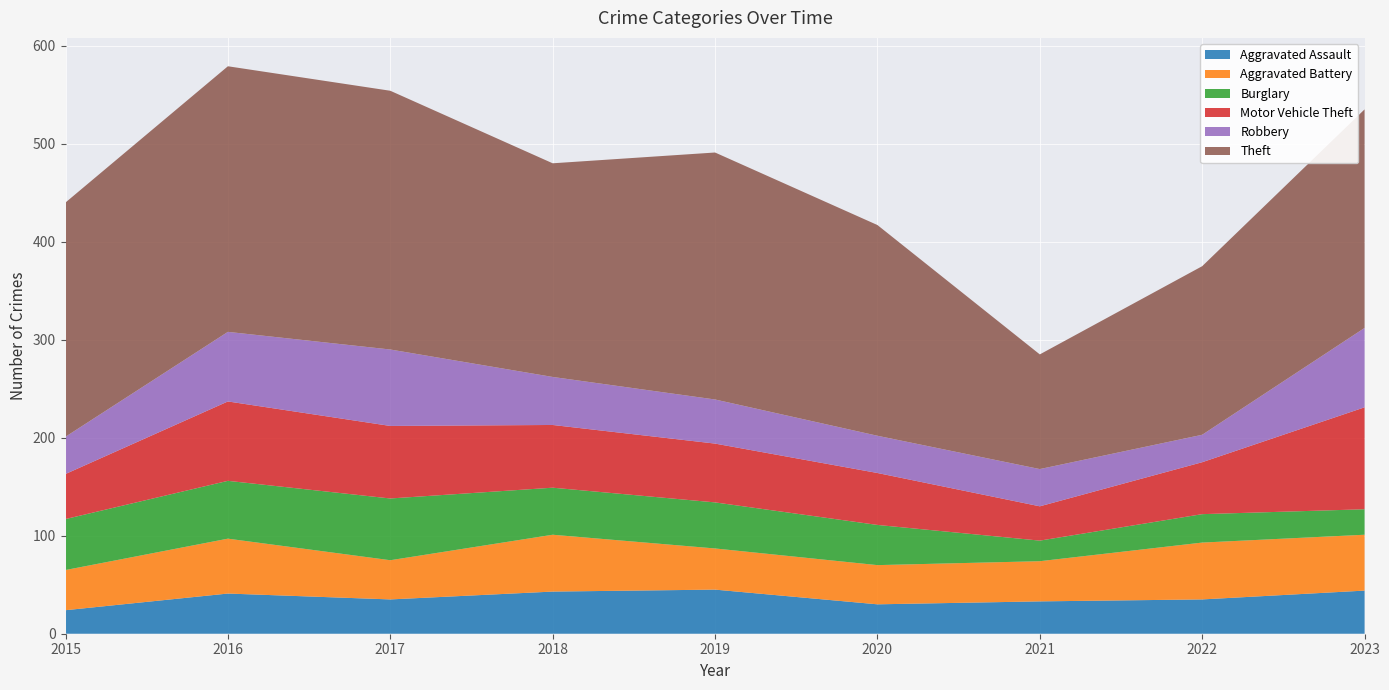

True or false: Aggravated Battery and Theft intersect in this chart.

False